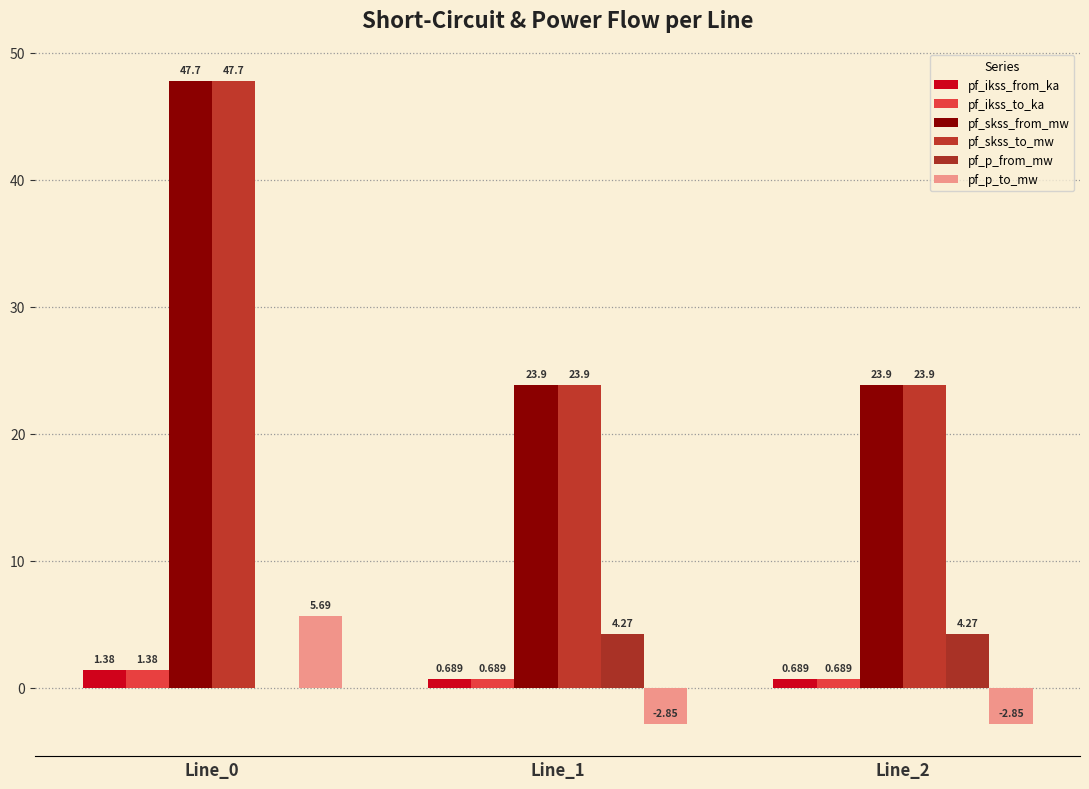

What is the total value across all series at Line_2?

50.5